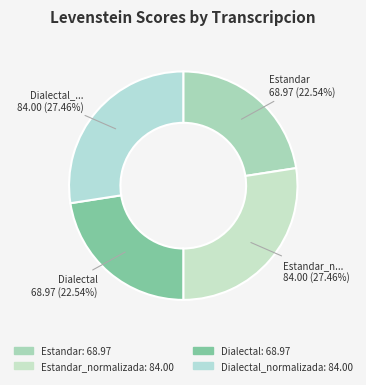

Which category has the smallest portion of the pie?

Estandar